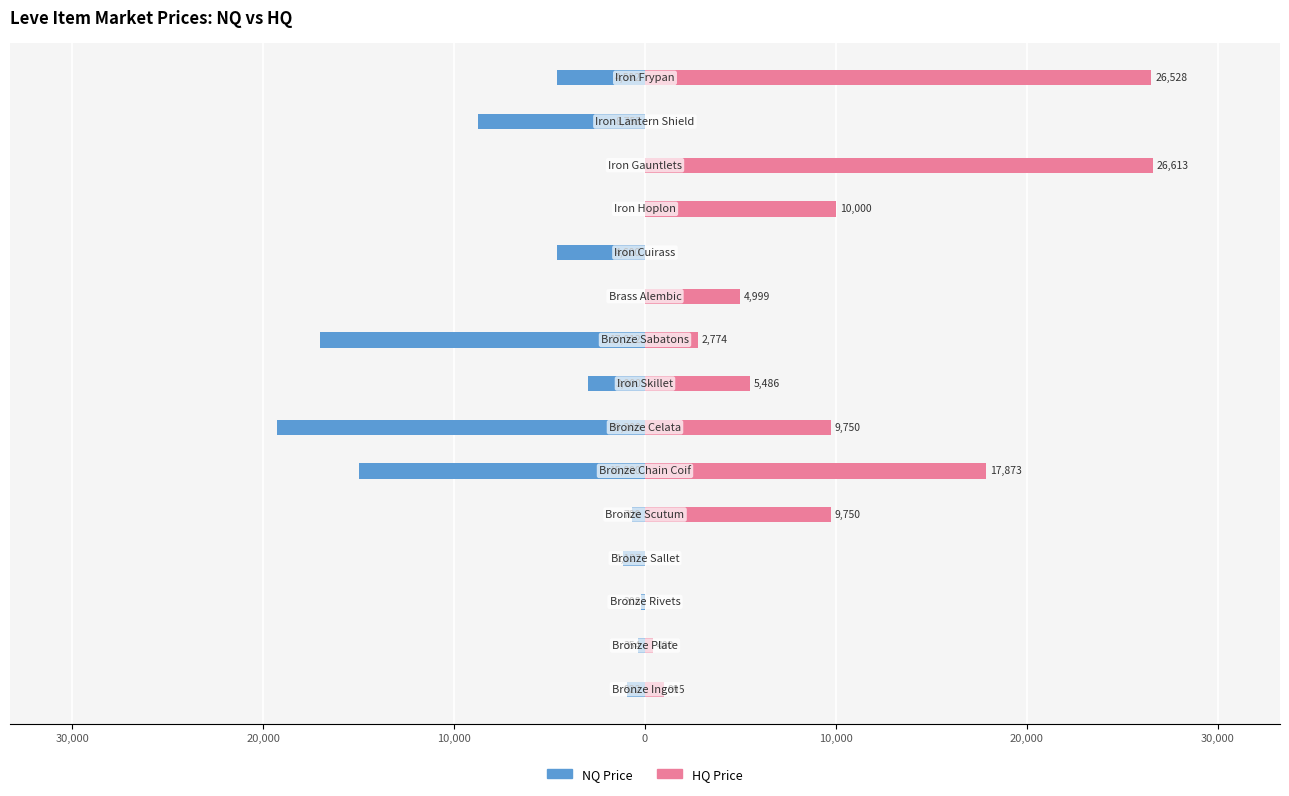

Between 10,000 and 0, which series saw the biggest shift?

currentAveragePriceHQ